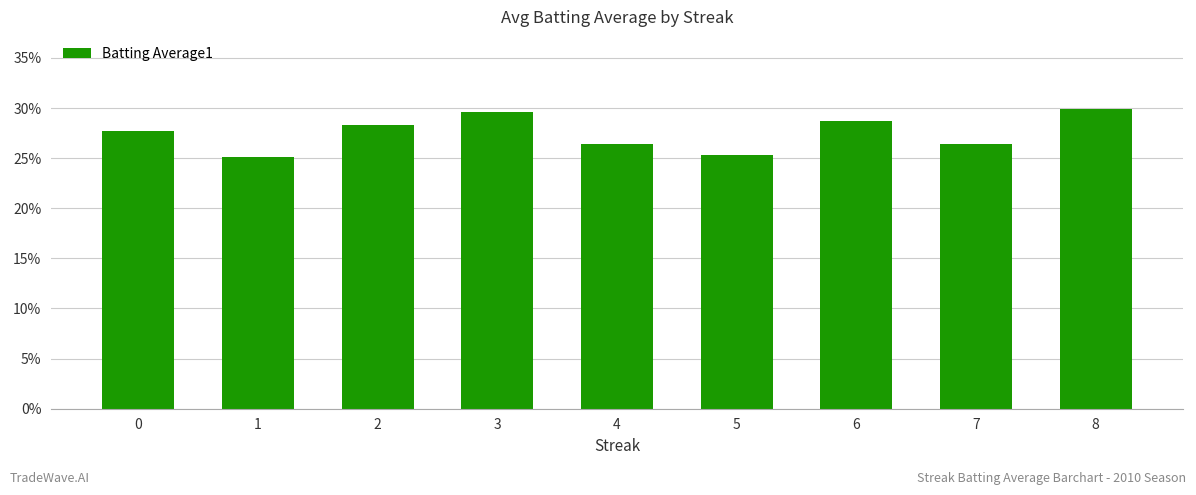

Does the chart contain any negative values?

No